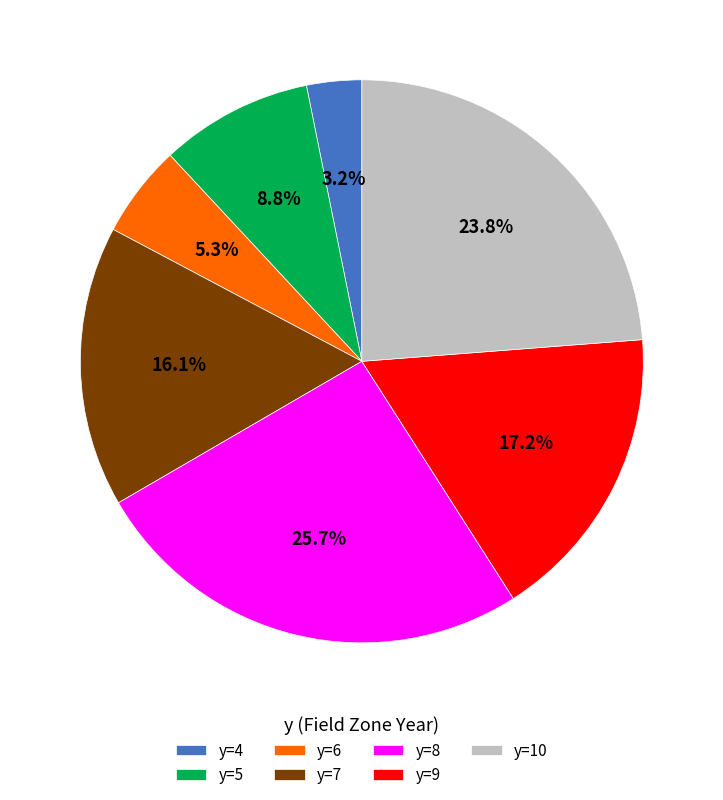

How many segments does this pie chart have?

7